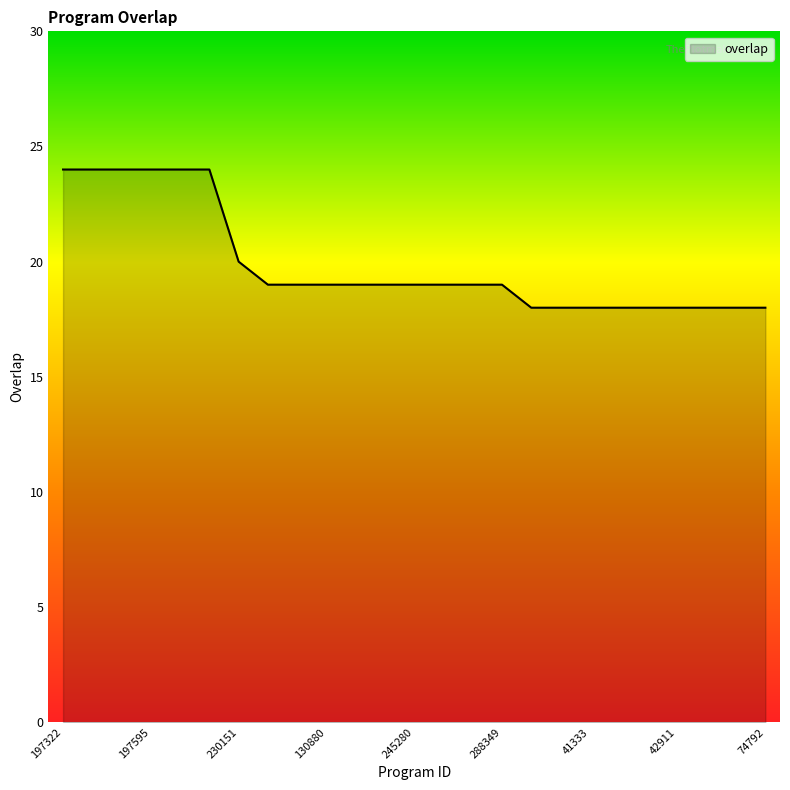

What is the maximum value shown in the chart?

24